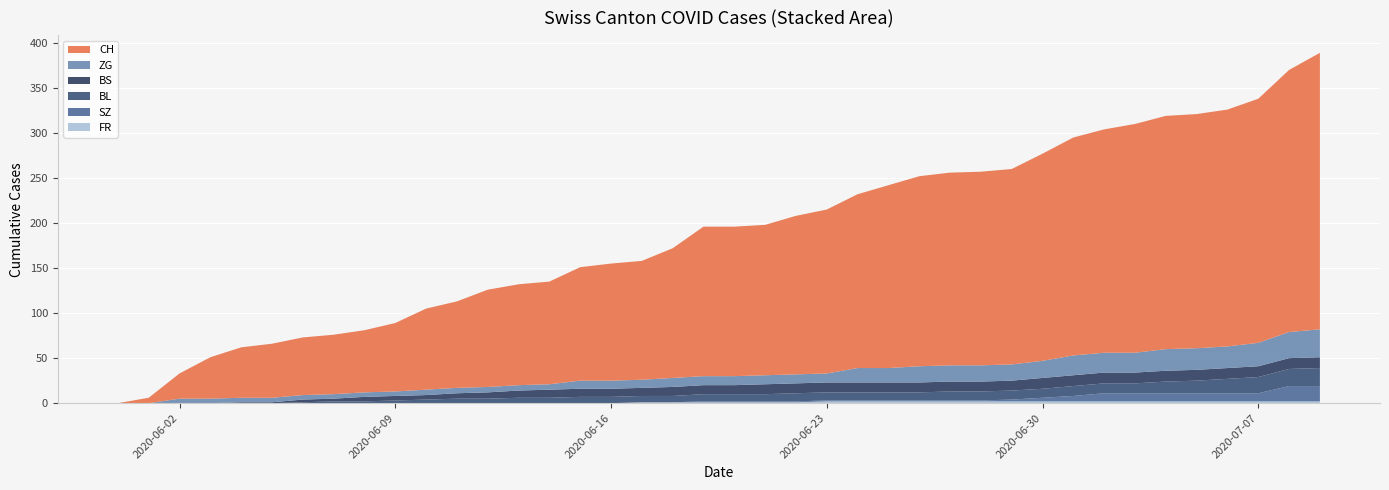

Reading left to right, list all the values displayed in this chart.

CH: 0=0	1=6	2=28	3=46	4=56	5=60	6=64	7=66	8=69	9=76	10=90	11=96	12=108	13=112	14=114	15=126	16=130	17=132	18=144	19=166	20=166	21=167	22=176	23=182	24=193	25=203	26=211	27=214	28=215	29=217	30=230	31=242	32=248	33=254	34=259	35=260	36=263	37=271	38=291	39=307
BS: 0=0	1=0	2=0	3=0	4=1	5=1	6=3	7=3	8=5	9=5	10=5	11=6	12=7	13=8	14=9	15=9	16=9	17=9	18=10	19=10	20=10	21=11	22=11	23=11	24=11	25=11	26=11	27=11	28=11	29=11	30=12	31=12	32=12	33=12	34=12	35=12	36=12	37=12	38=12	39=12
BL: 0=0	1=0	2=0	3=0	4=0	5=0	6=1	7=2	8=2	9=3	10=4	11=5	12=5	13=6	14=6	15=7	16=7	17=7	18=7	19=8	20=8	21=8	22=9	23=9	24=9	25=9	26=9	27=10	28=10	29=10	30=10	31=11	32=11	33=11	34=13	35=14	36=16	37=18	38=19	39=20
SZ: 0=0	1=0	2=0	3=0	4=0	5=0	6=0	7=0	8=0	9=0	10=0	11=0	12=0	13=0	14=0	15=0	16=0	17=0	18=0	19=1	20=1	21=1	22=1	23=1	24=1	25=1	26=1	27=1	28=1	29=2	30=4	31=6	32=9	33=9	34=9	35=9	36=9	37=9	38=17	39=17
ZG: 0=0	1=0	2=5	3=5	4=5	5=5	6=5	7=5	8=5	9=5	10=6	11=6	12=6	13=6	14=6	15=9	16=9	17=9	18=10	19=10	20=10	21=10	22=10	23=10	24=16	25=16	26=18	27=18	28=18	29=18	30=19	31=22	32=22	33=22	34=24	35=24	36=24	37=26	38=29	39=31
FR: 0=0	1=0	2=0	3=0	4=0	5=0	6=0	7=0	8=0	9=0	10=0	11=0	12=0	13=0	14=0	15=0	16=0	17=1	18=1	19=1	20=1	21=1	22=1	23=2	24=2	25=2	26=2	27=2	28=2	29=2	30=2	31=2	32=2	33=2	34=2	35=2	36=2	37=2	38=2	39=2